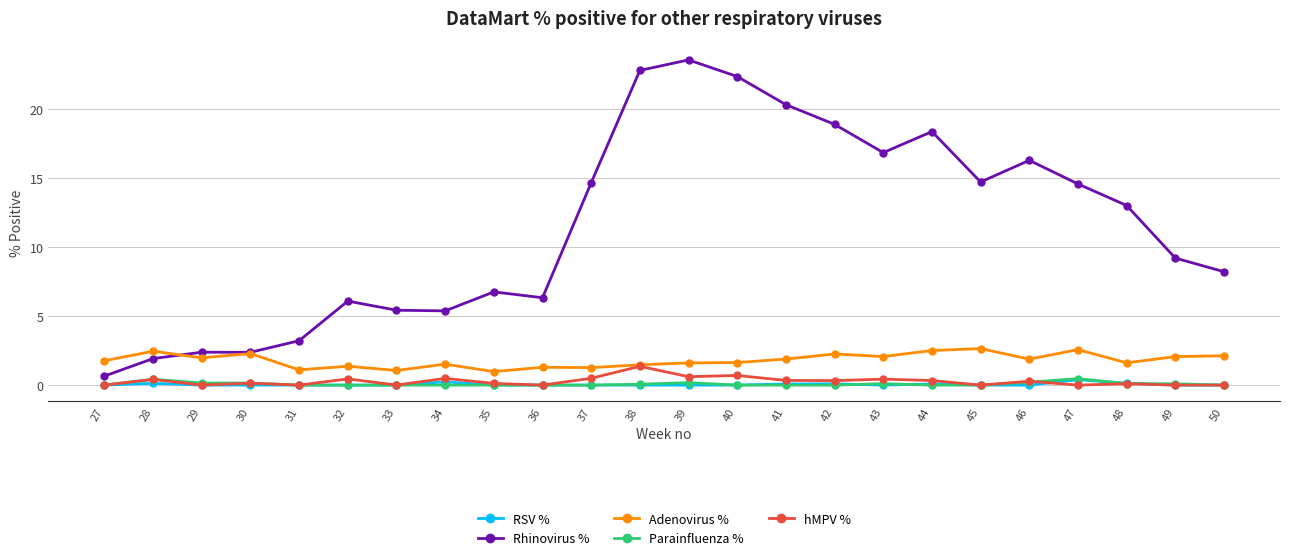

True or false: RSV % and Rhinovirus % cross at least once.

False